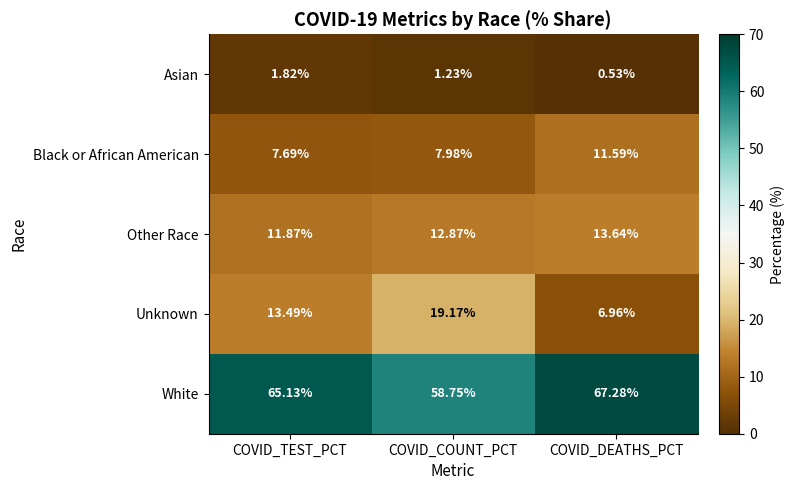

Rank the series by their maximum value, from lowest to highest.

Asian, Black or African American, Other Race, Unknown, White